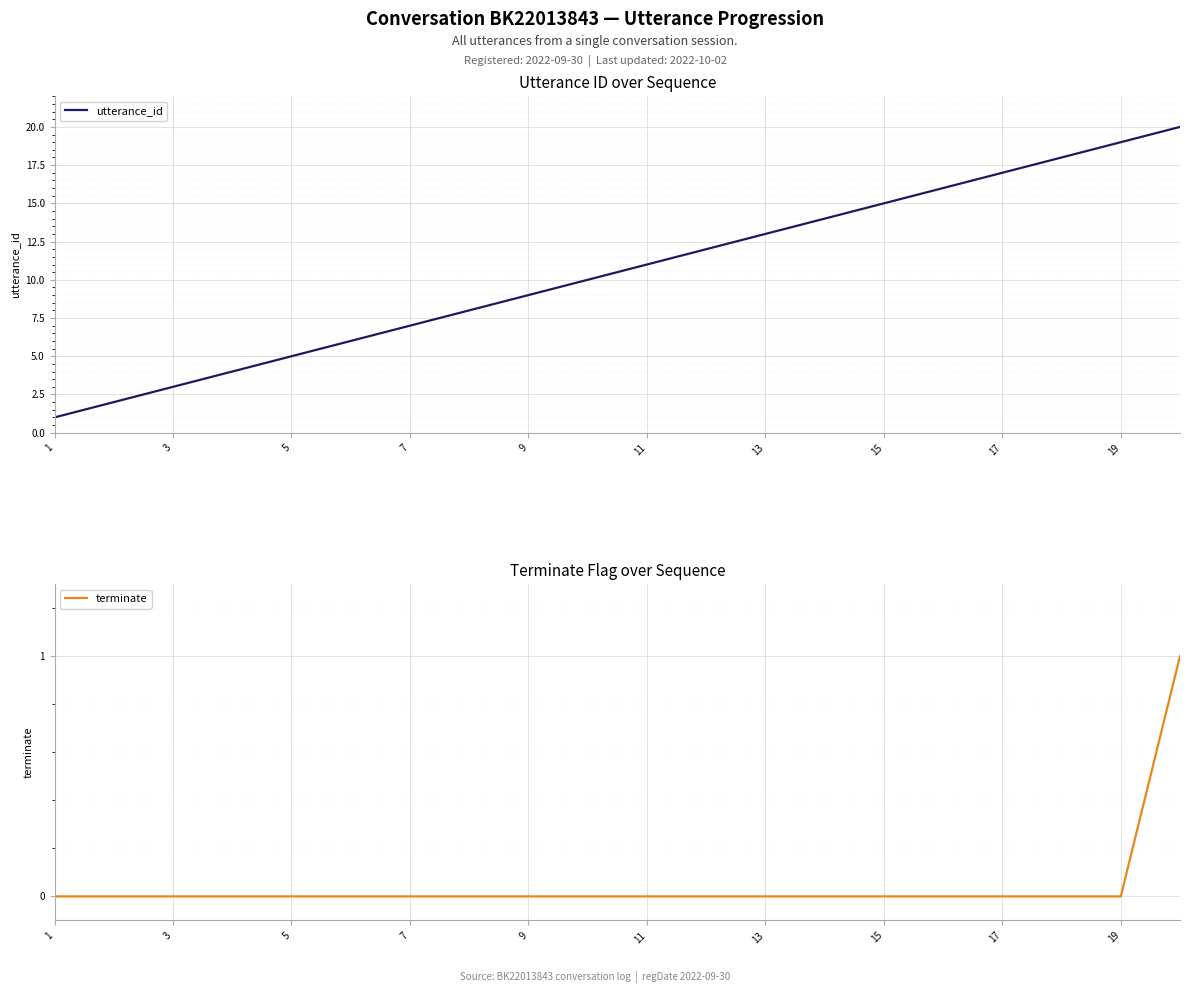

Reading left to right, transcribe all the data shown in this chart.

utterance_id: 1	2	3	4	5	6	7	8	9	10	11	12	13	14	15	16	17	18	19	20
terminate: 0	0	0	0	0	0	0	0	0	0	0	0	0	0	0	0	0	0	0	1